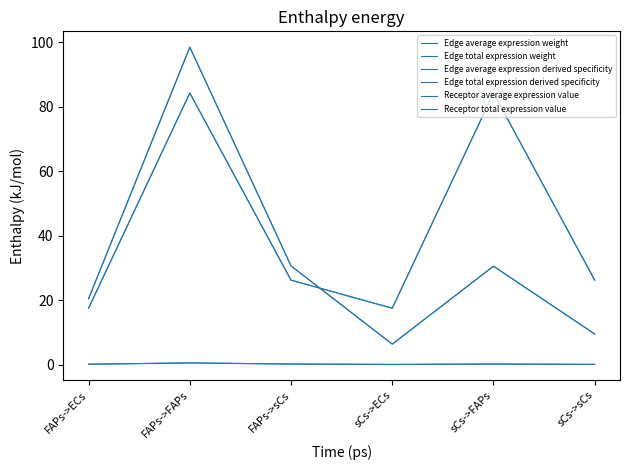

Does the chart have visible grid lines?

No